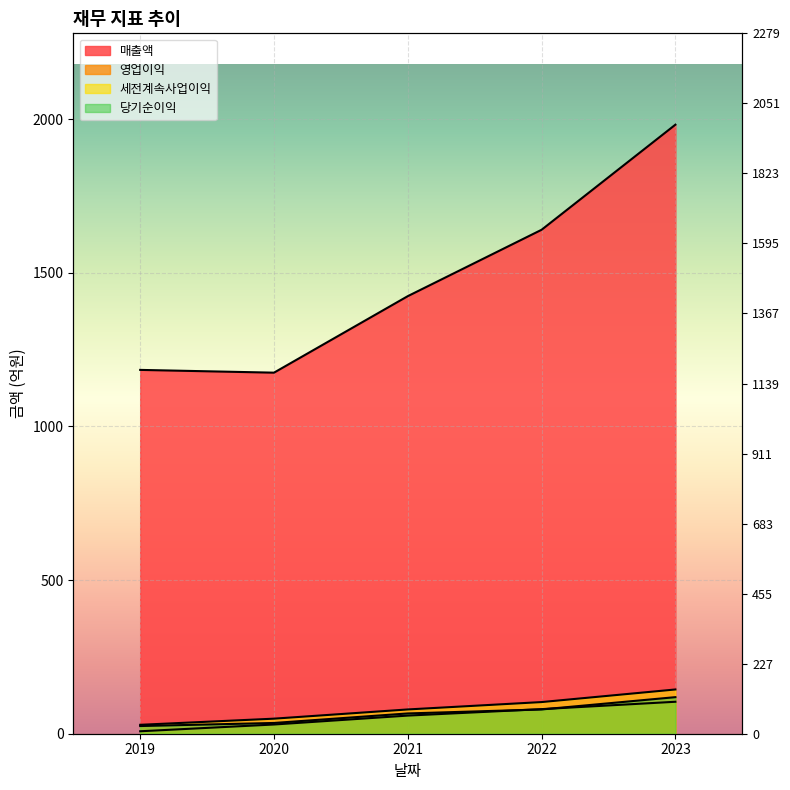

How many lines are shown in the chart?

4